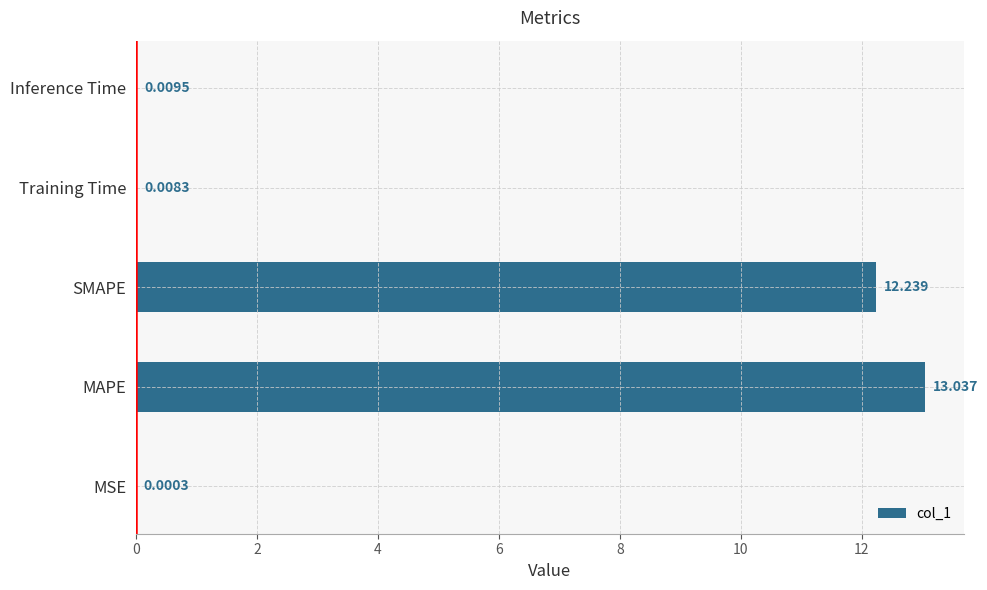

At which category does the chart reach its peak across all series?

MAPE